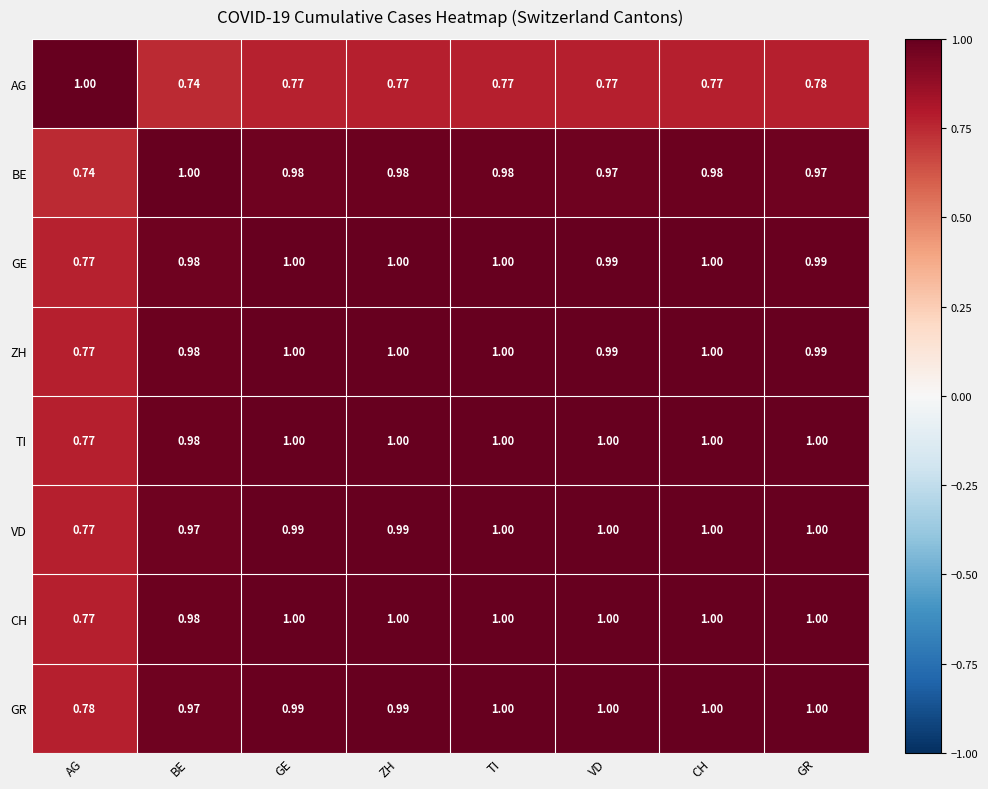

Between AG and ZH, which series saw the biggest shift?

BE